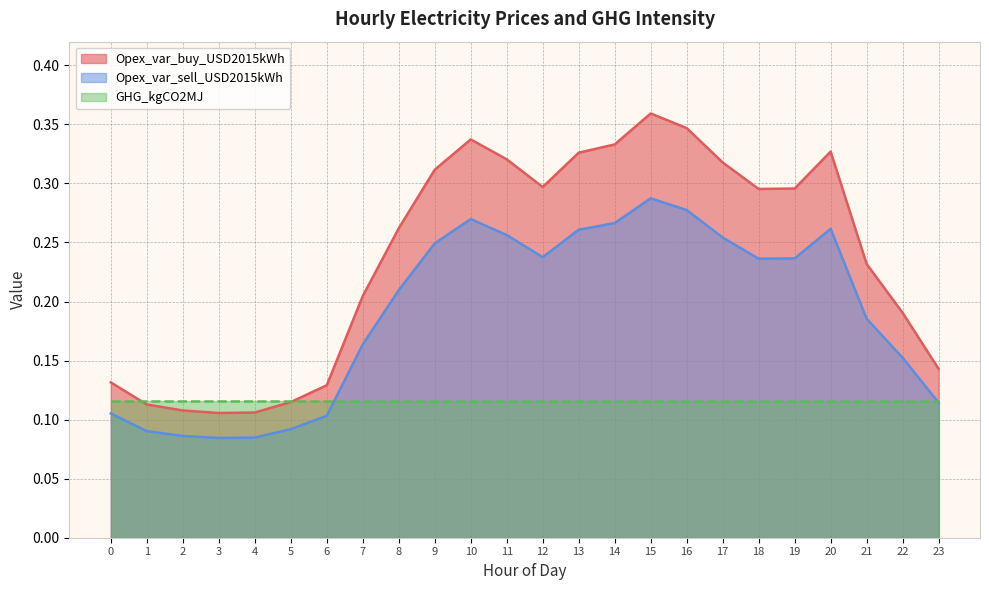

True or false: Opex_var_sell_USD2015kWh and Opex_var_buy_USD2015kWh cross at least once.

False